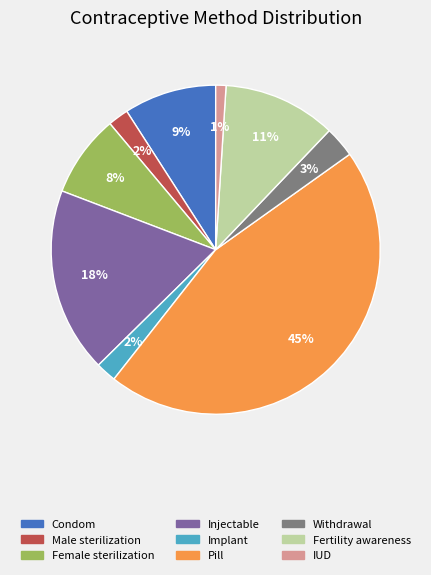

What percentage is the Female sterilization slice, to the nearest percent?

8%